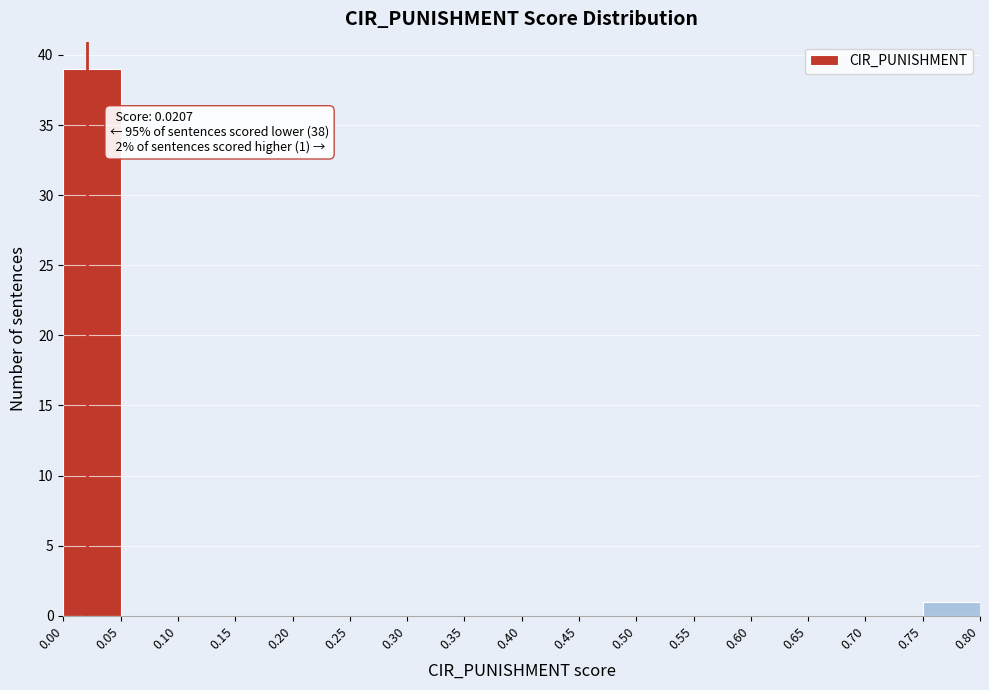

Over which range of the x-axis is the bar tallest?

0.00 to 0.05